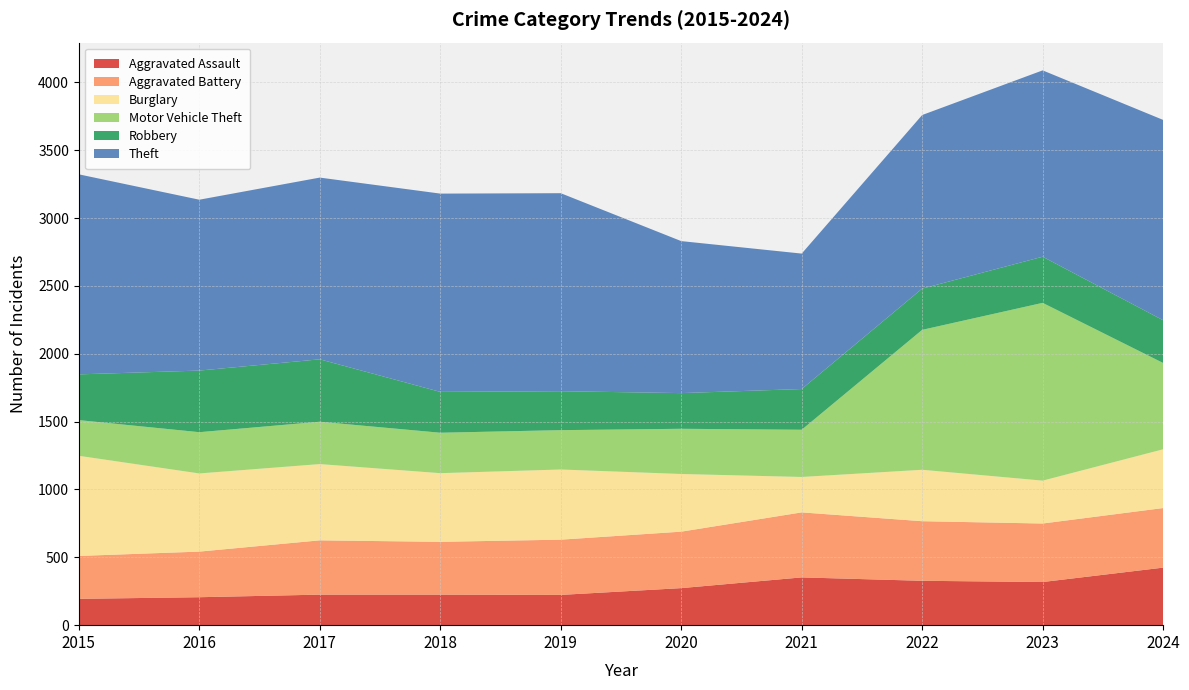

Reading left to right, list all the values displayed in this chart.

Aggravated Assault: 194	206	225	225	223	273	352	327	318	424
Aggravated Battery: 316	336	400	389	407	416	479	439	431	439
Burglary: 738	576	562	506	517	425	261	379	316	433
Motor Vehicle Theft: 263	304	312	298	290	333	348	1031	1310	636
Robbery: 337	454	460	301	287	263	300	304	340	315
Theft: 1474	1259	1339	1461	1459	1120	998	1279	1373	1476